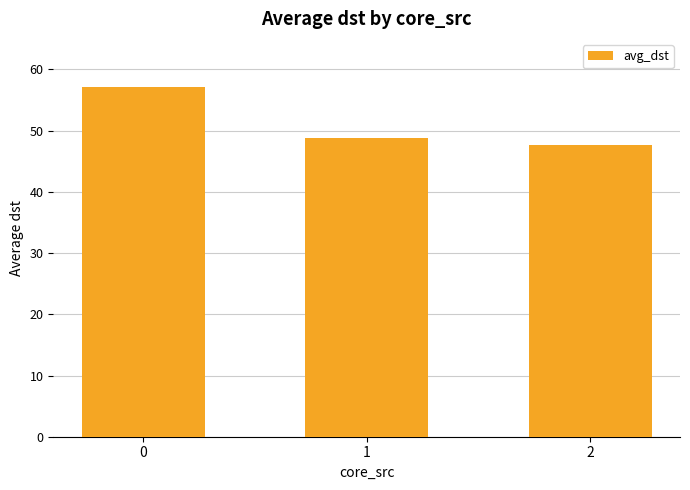

Reading right to left, extract all data points from this chart.

2=47.7	1=48.8	0=57.1